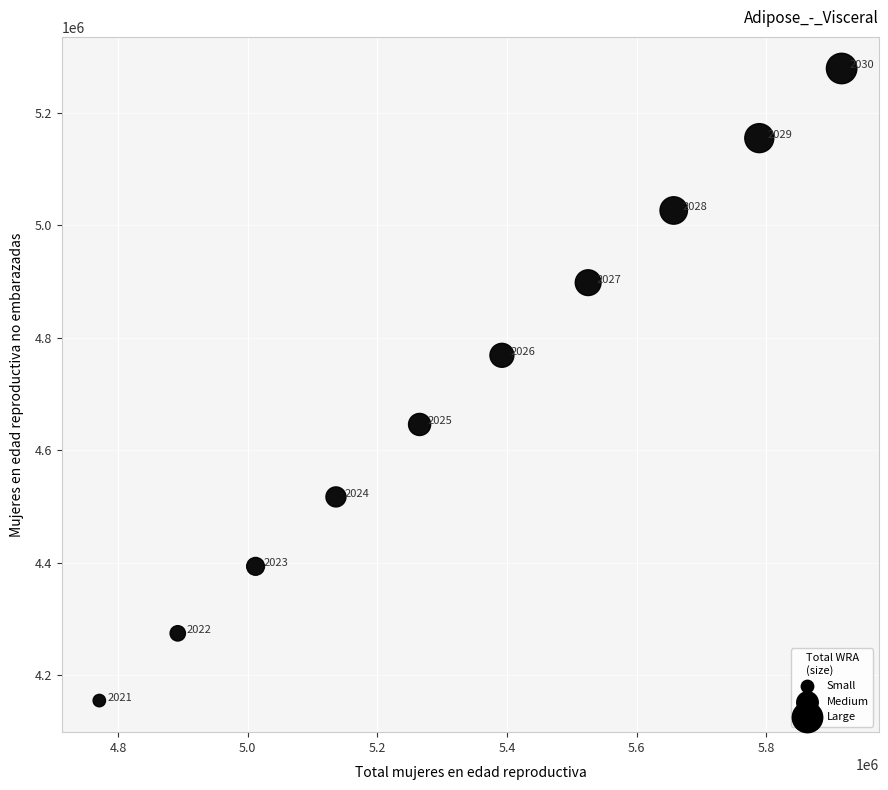

What is the range of Y values (max minus min)?

1123320.5